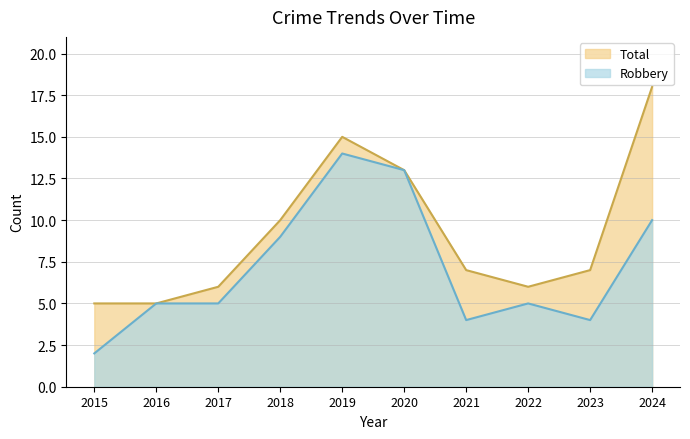

At which category does the chart reach its minimum across all series?

2015